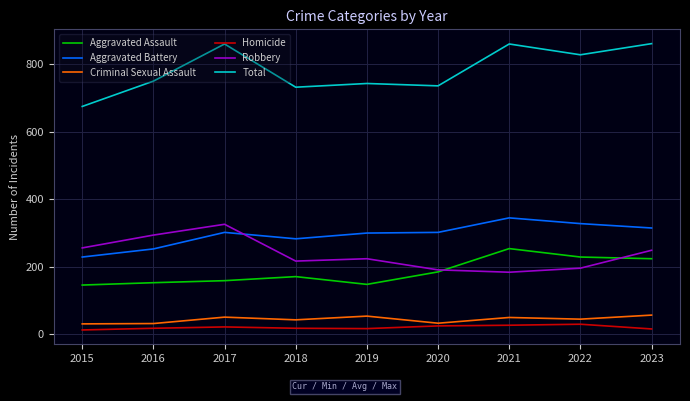

At which label is Aggravated Assault closest to 200?

2020